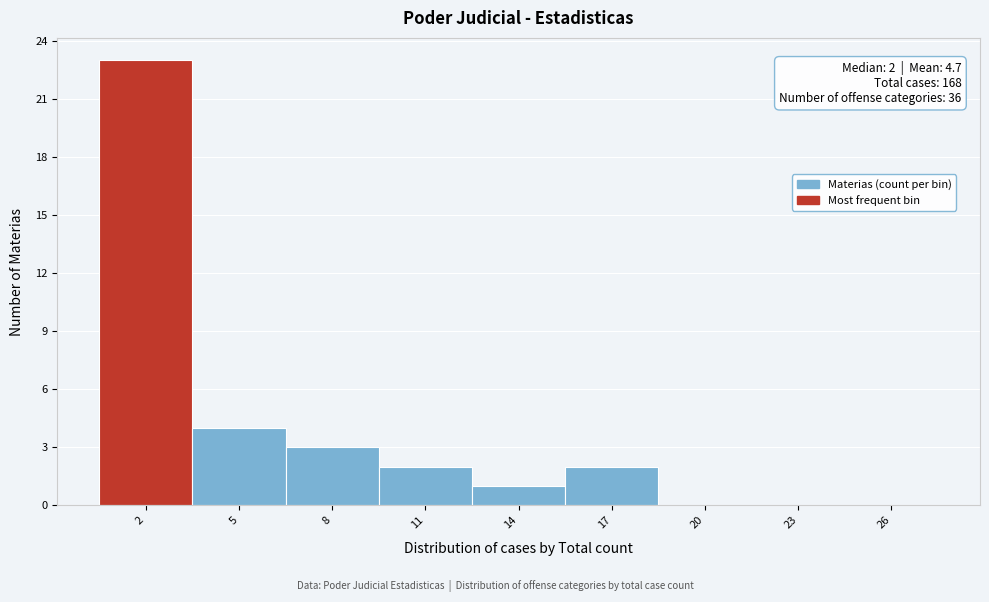

Over which range of the x-axis is the bar tallest?

0.5 to 3.5